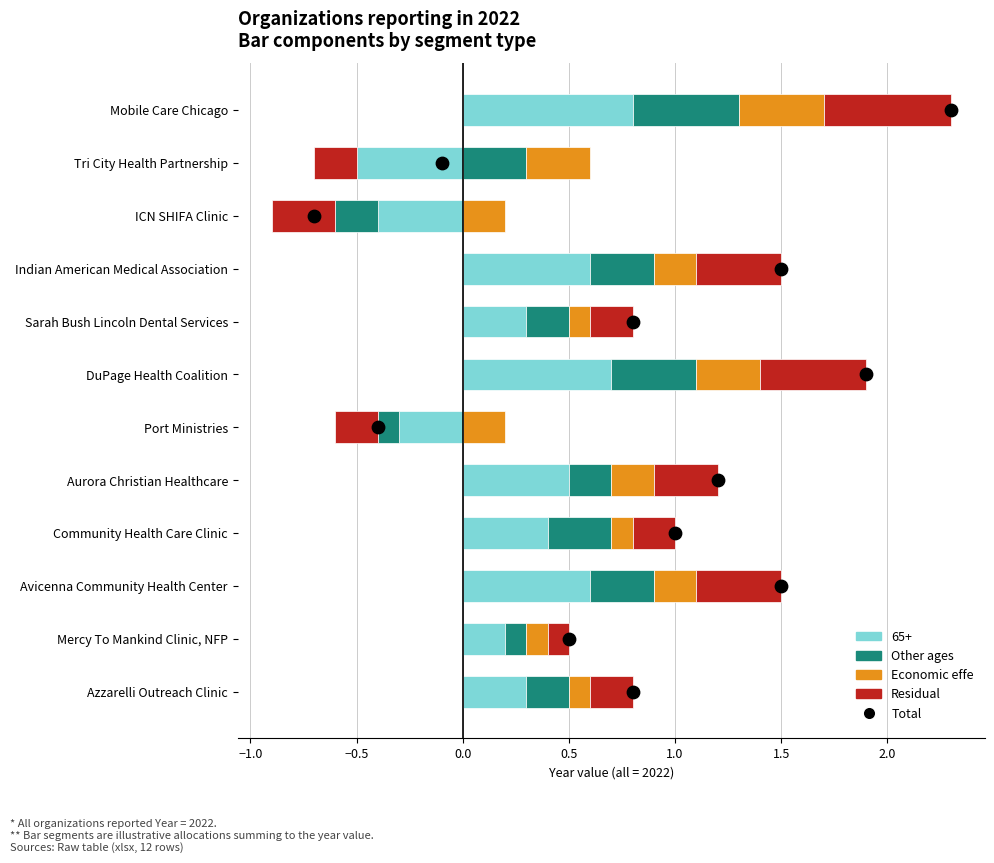

Which has a higher value, 10 or −0.5?

10